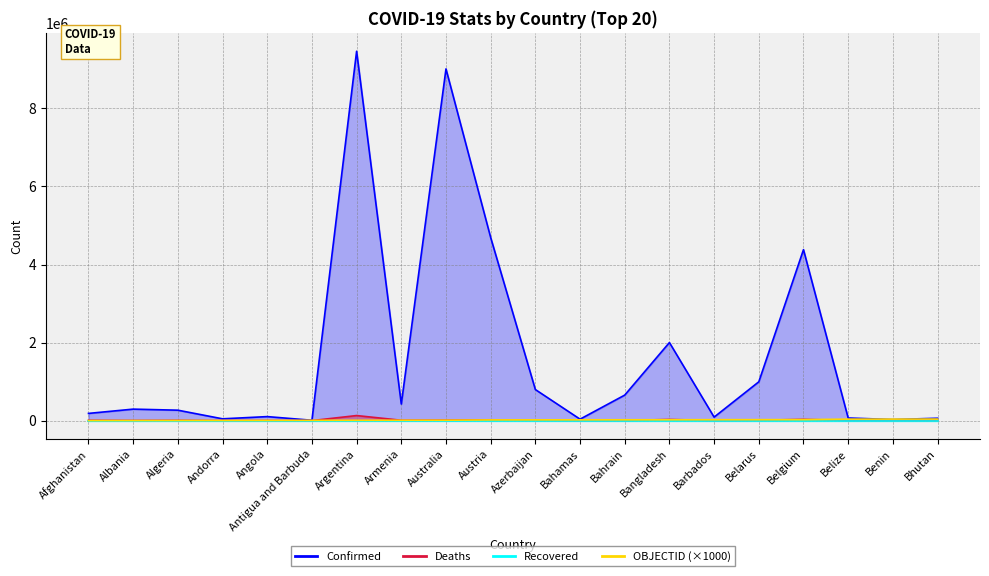

How many data points in Confirmed are above 293917?

9